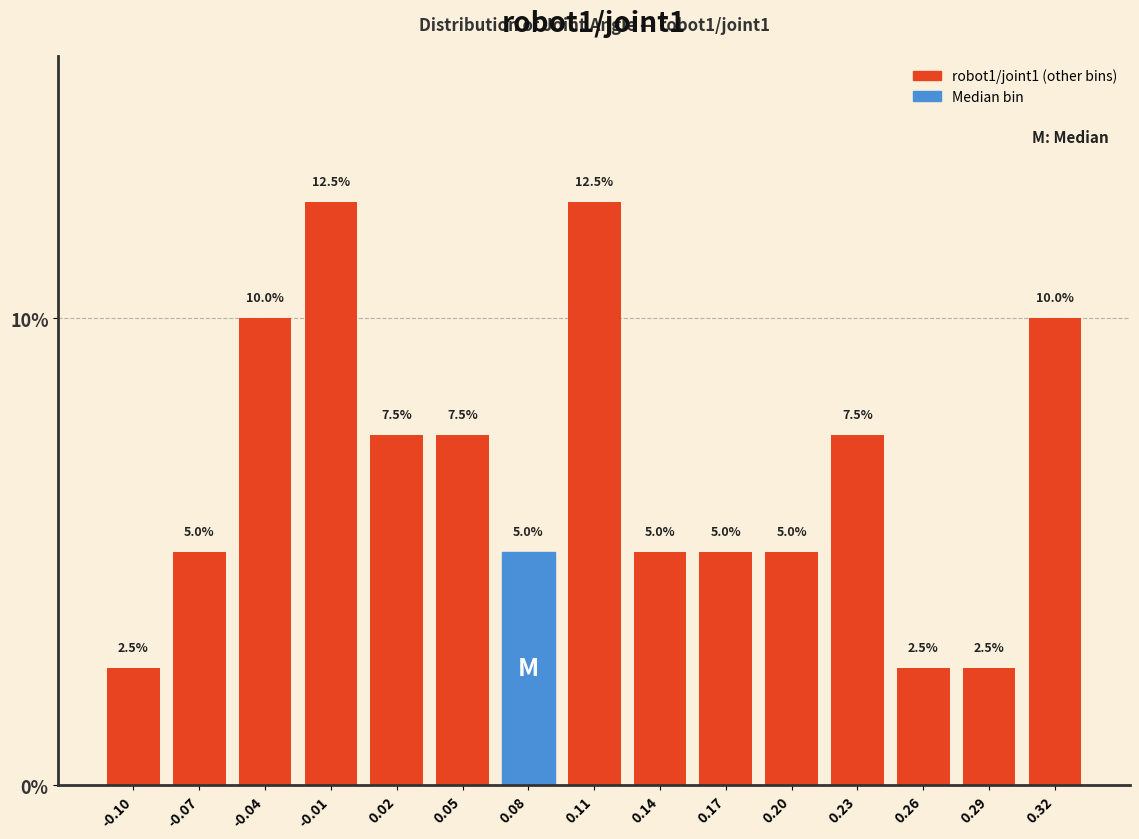

Reading left to right, list every bar in this chart as the range it spans on the x-axis followed by its height. The bar edges are not printed on the chart, so give them approximately, as read against the axis.

-0.120 to -0.090: 2.5
-0.090 to -0.060: 5.0
-0.060 to -0.030: 10.0
-0.030 to 0.005: 12.5
0.005 to 0.035: 7.5
0.035 to 0.065: 7.5
0.065 to 0.095: 5.0
0.095 to 0.125: 12.5
0.125 to 0.155: 5.0
0.155 to 0.185: 5.0
0.185 to 0.215: 5.0
0.215 to 0.245: 7.5
0.245 to 0.280: 2.5
0.280 to 0.310: 2.5
0.310 to 0.340: 10.0